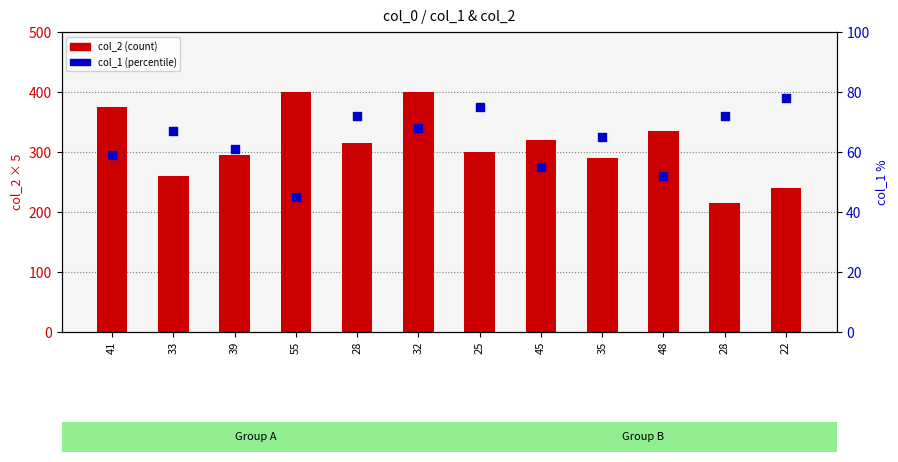

What is the total value across all series at 45?

375